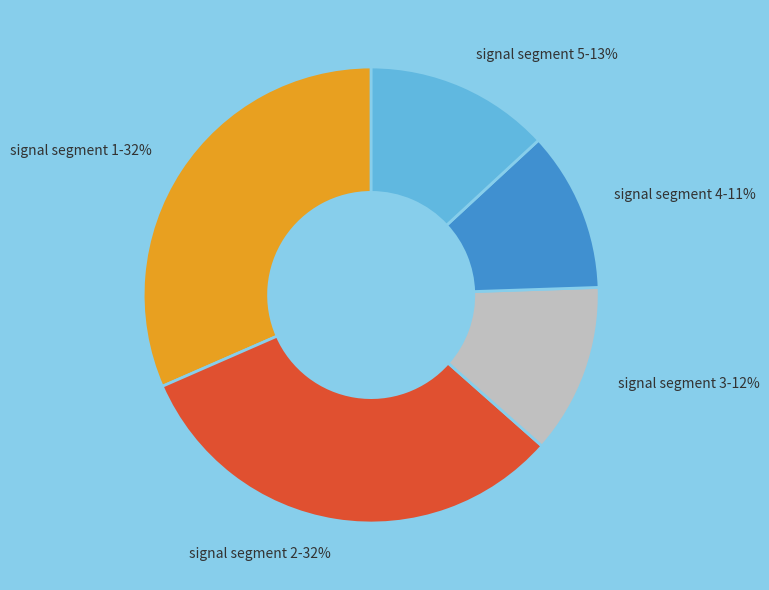

To the nearest percent, what is the combined percentage of signal segment 1 and signal segment 3?

44%